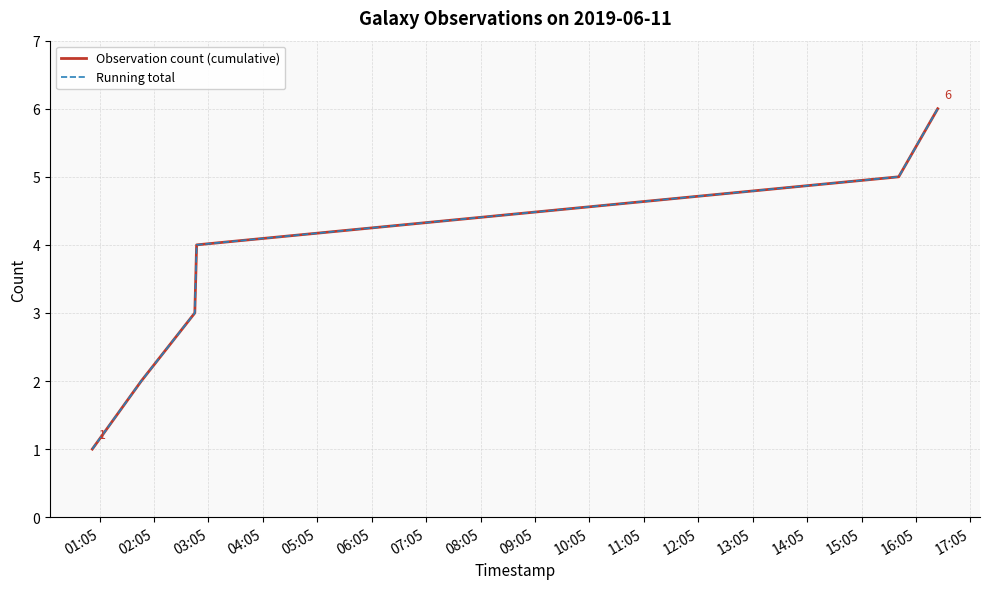

Does the chart have visible grid lines?

Yes